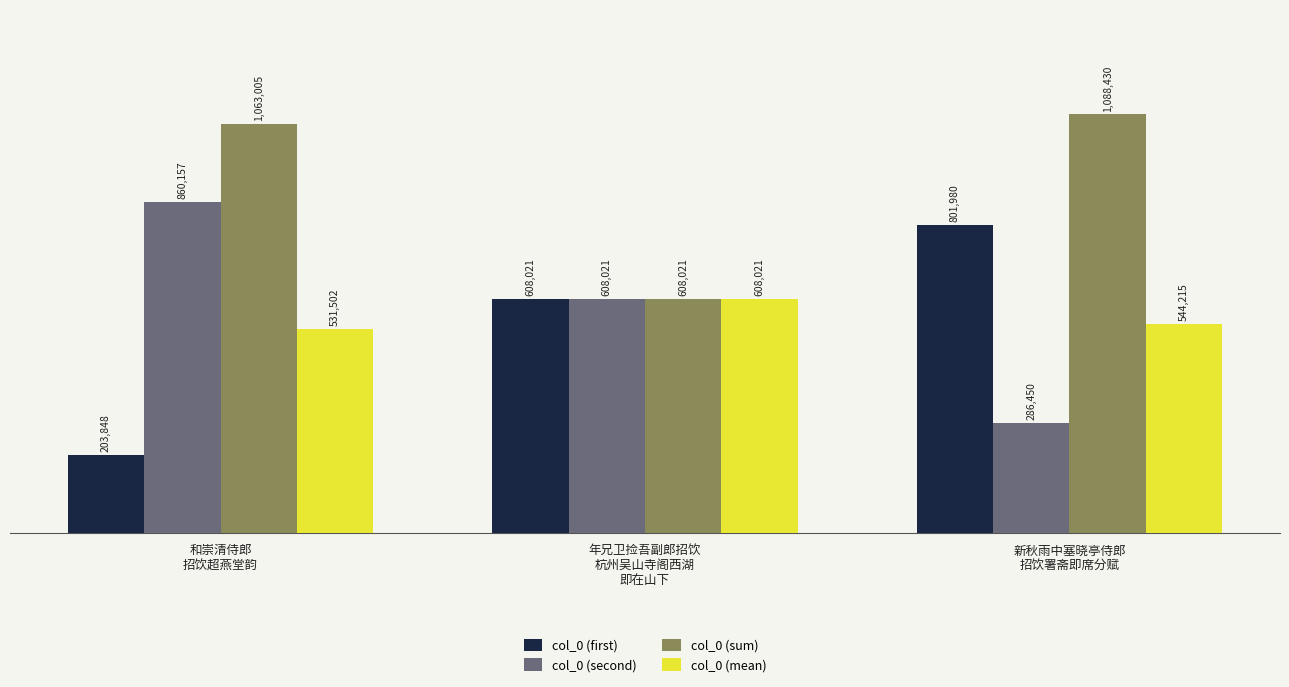

List the labels in order of col_0 (sum) value, largest first.

新秋雨中塞晓亭侍郎
招饮署斋即席分赋, 和崇清侍郎
招饮超燕堂韵, 年兄卫捡吾副郎招饮
杭州吴山寺阁西湖
即在山下